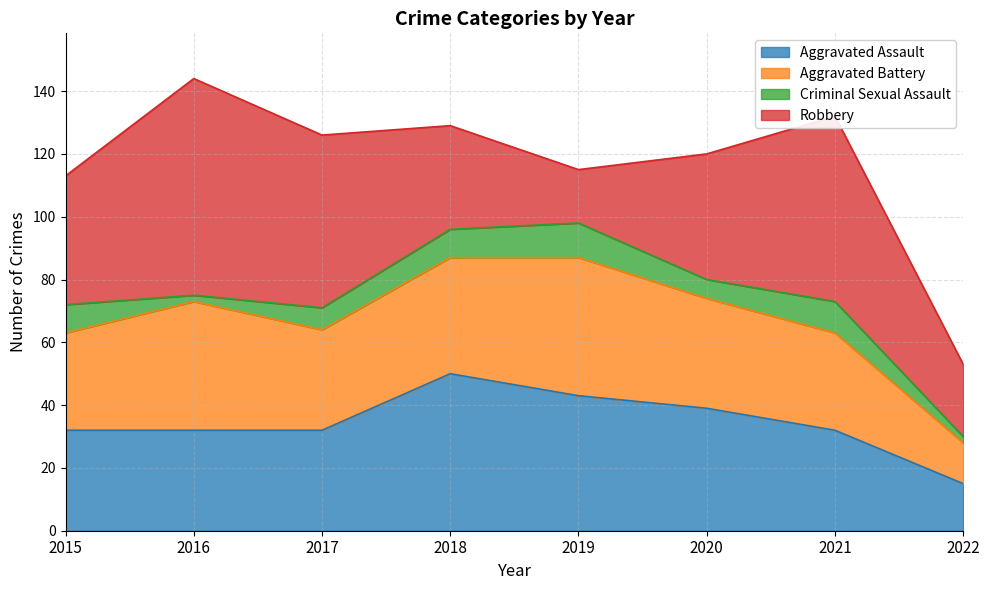

True or false: Aggravated Battery has a value of 31 at 2021.

True